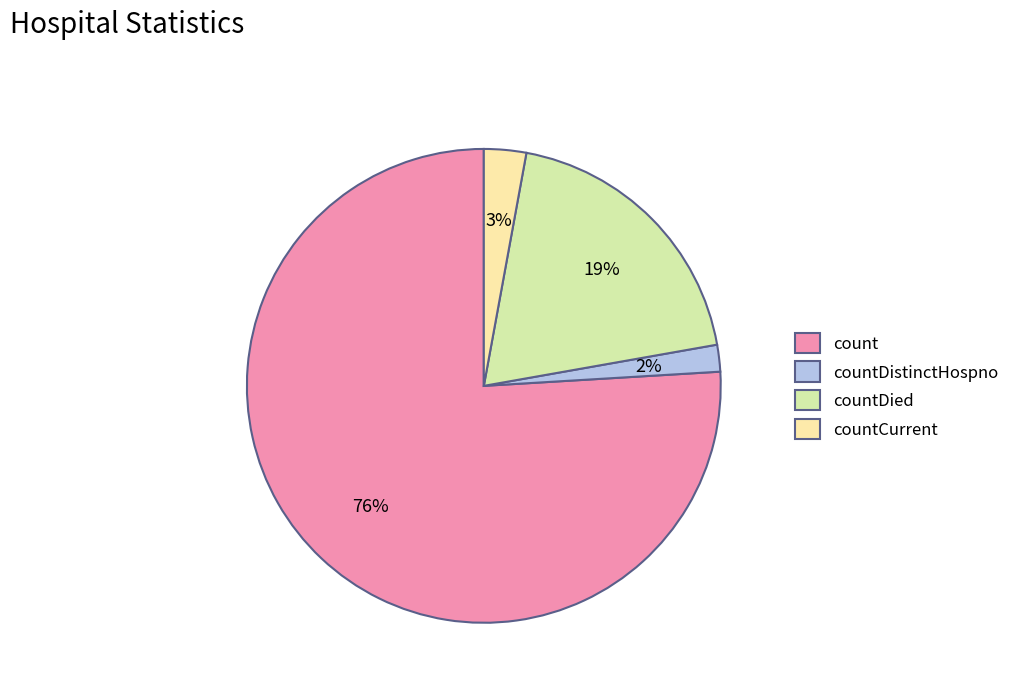

Which has a higher value, countDistinctHospno or countCurrent?

countCurrent